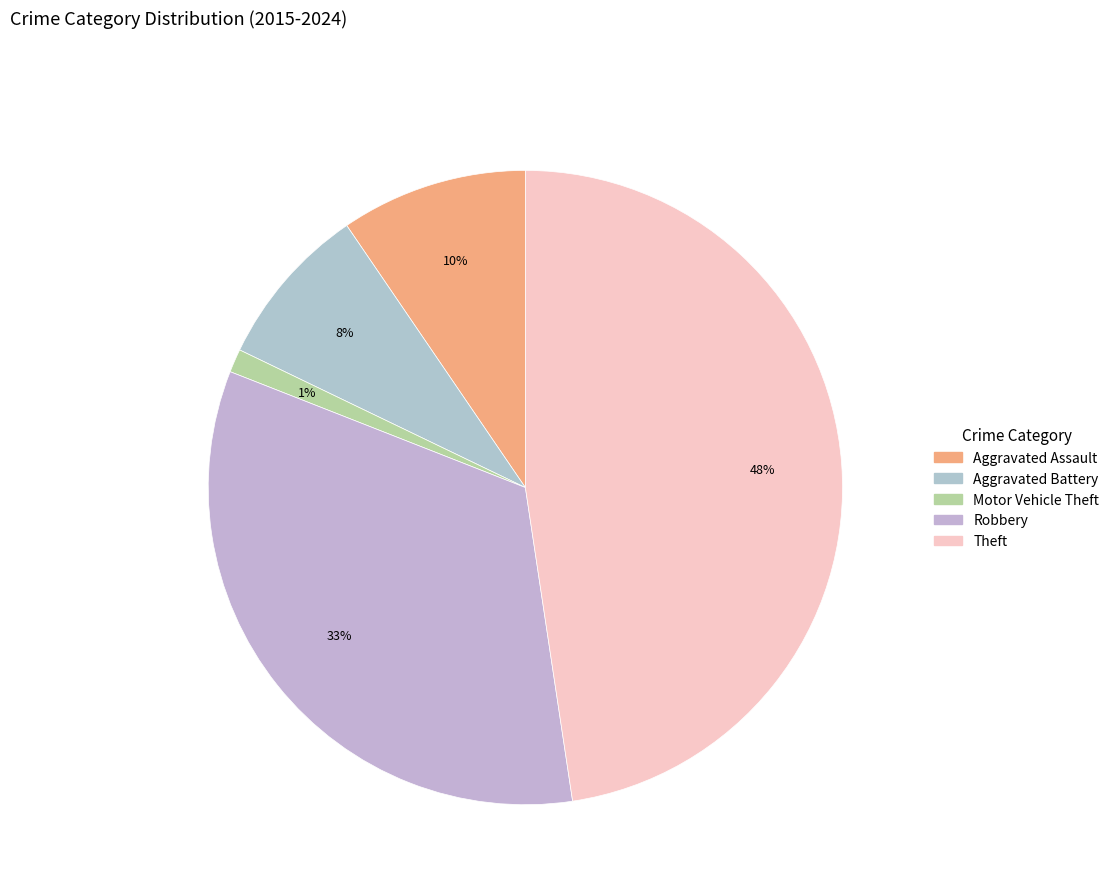

Is Theft the majority of the pie?

No